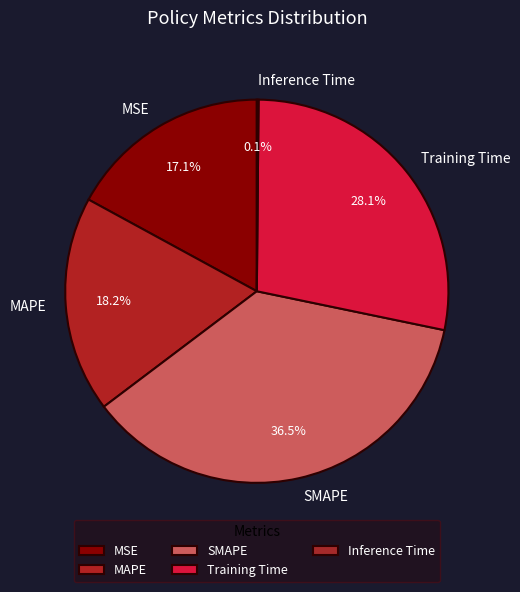

Is there a majority slice in this chart?

No